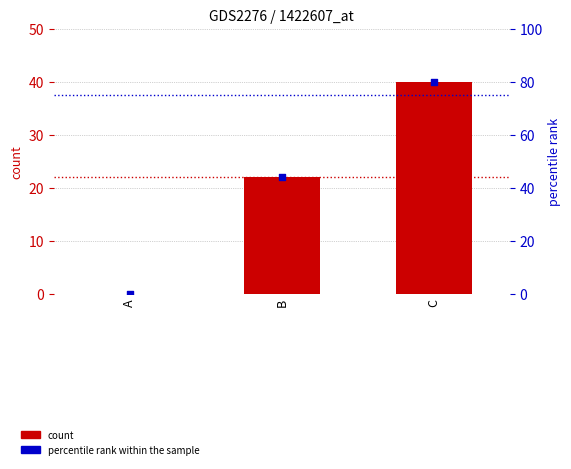

Which series has the largest total across all categories?

percentile rank within the sample